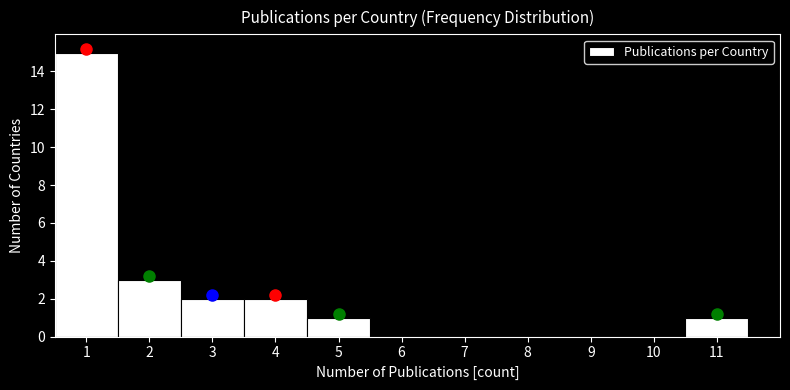

Over which range of the x-axis is the bar tallest?

0.5 to 1.5